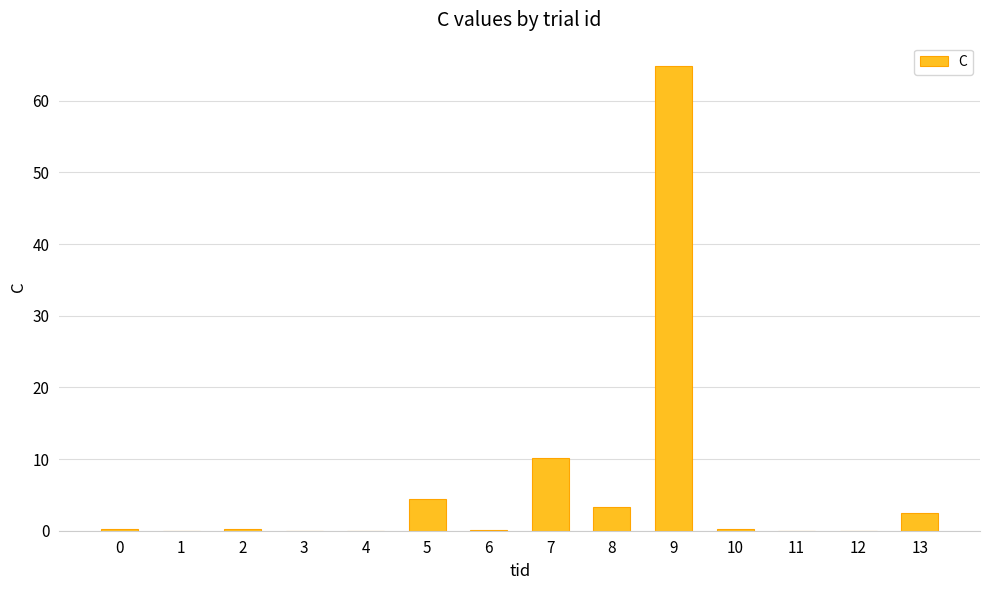

What is the sum of all values?

86.2